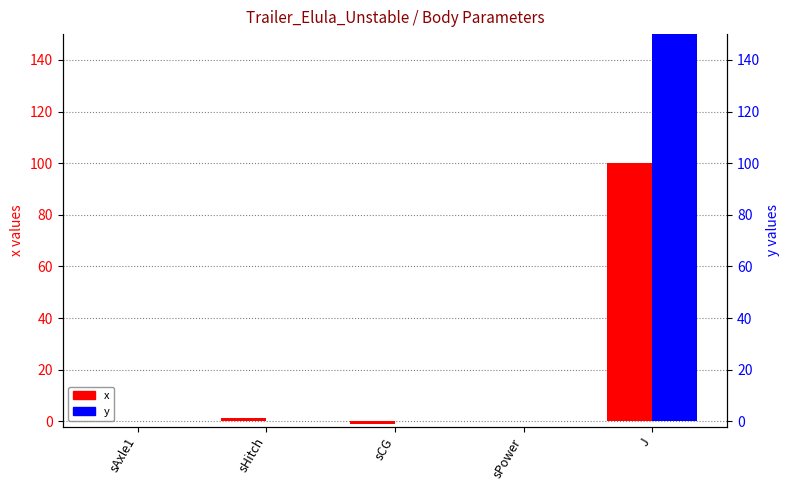

The x series shows 2.4 at sHitch. True or false?

False